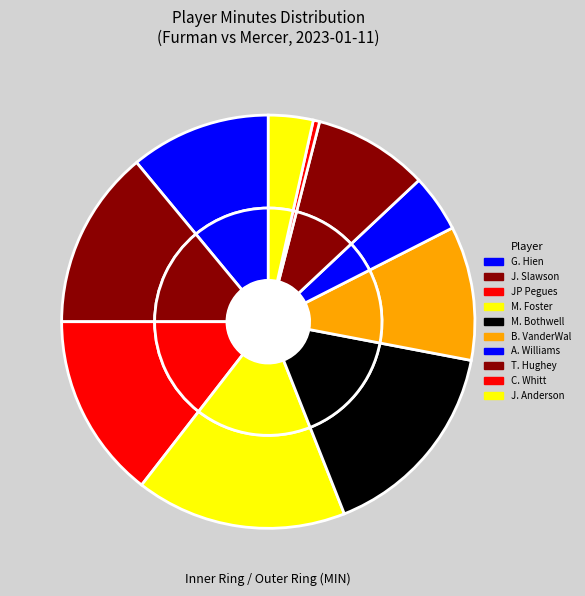

To the nearest percent, what is the difference between the largest and smallest slice percentages?

16%